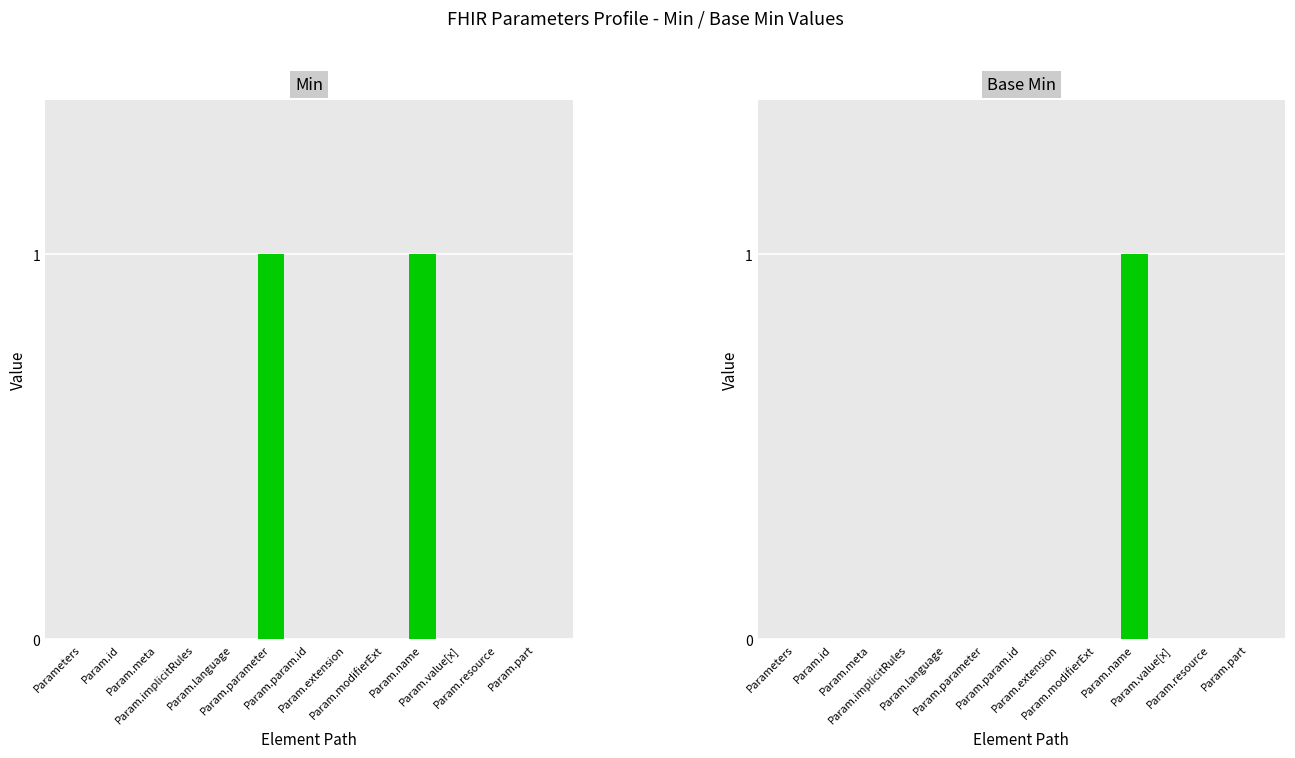

How many Min values are between 0 and 1?

13